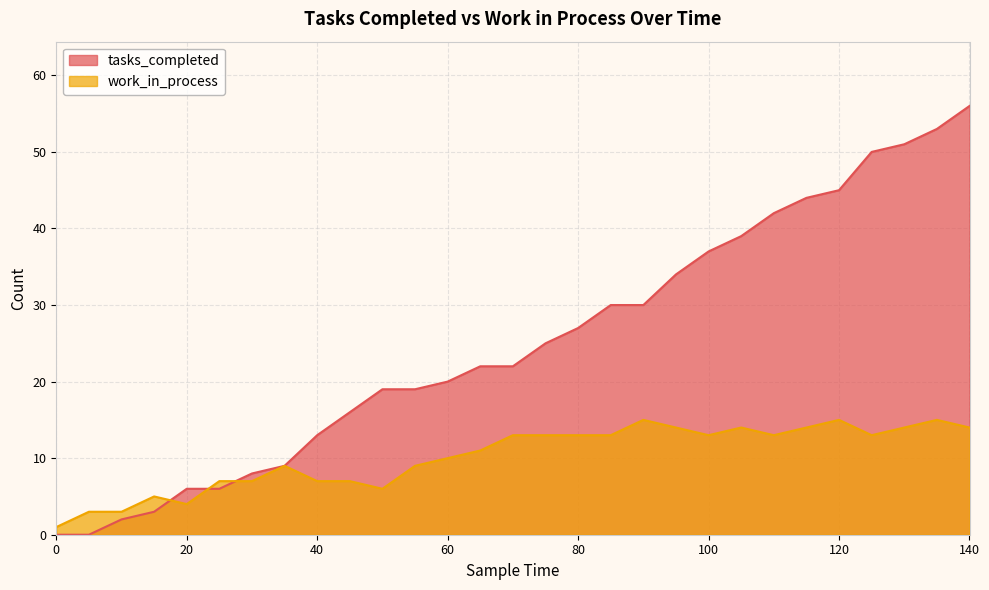

What is the value of the work_in_process point at the 10th from the left?

7